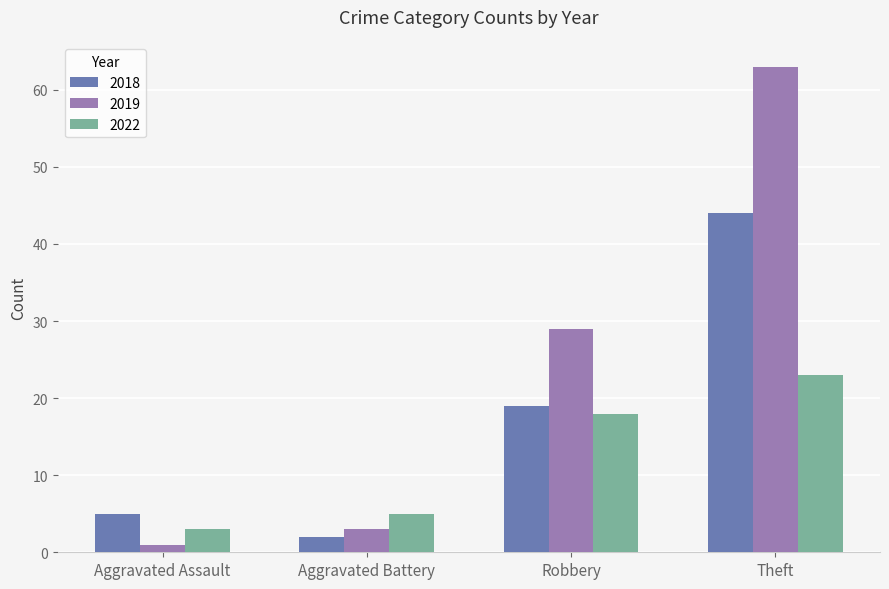

What is the difference between the second highest and second lowest values in the 2018 series?

14